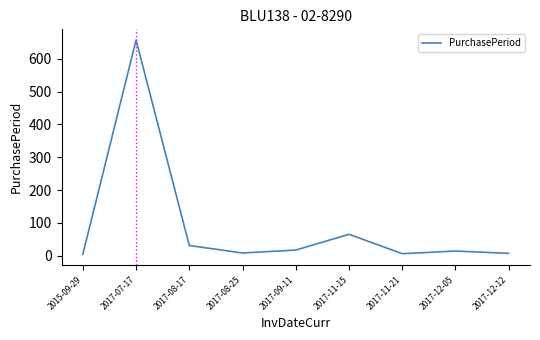

What is the difference between the maximum and minimum values?

653